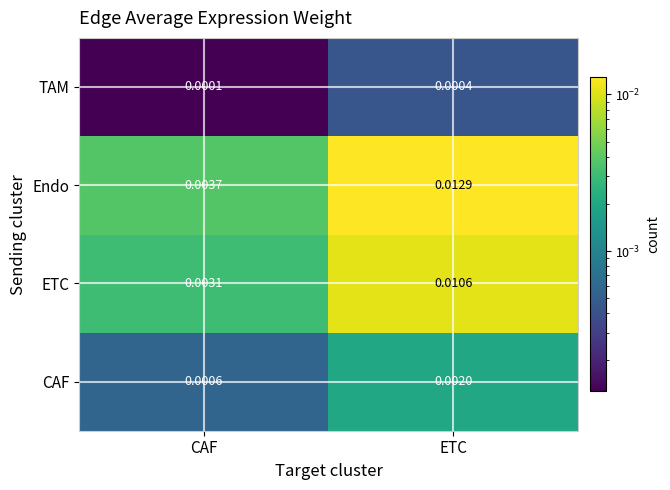

Which series changed the most between CAF and ETC?

Endo